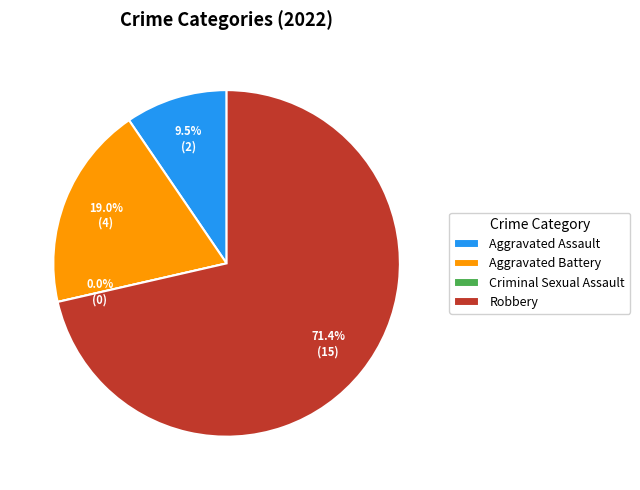

Which slice is the smallest?

Criminal Sexual Assault